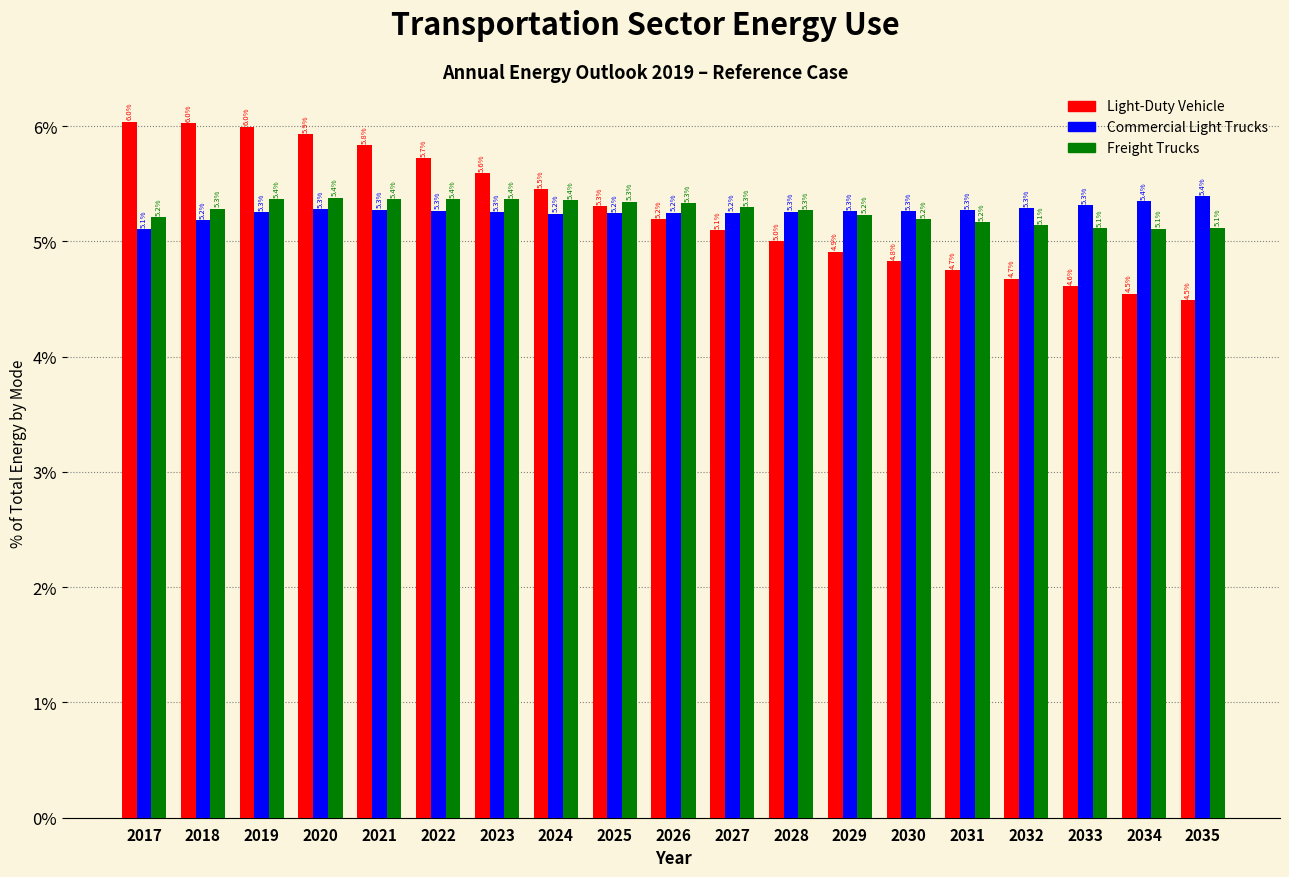

Reading right to left, list all the values displayed in this chart.

Light-Duty Vehicle: 4.5	4.5	4.6	4.7	4.7	4.8	4.9	5.0	5.1	5.2	5.3	5.5	5.6	5.7	5.8	5.9	6.0	6.0	6.0
Commercial Light Trucks: 5.4	5.4	5.3	5.3	5.3	5.3	5.3	5.3	5.2	5.2	5.2	5.2	5.3	5.3	5.3	5.3	5.3	5.2	5.1
Freight Trucks: 5.1	5.1	5.1	5.1	5.2	5.2	5.2	5.3	5.3	5.3	5.3	5.4	5.4	5.4	5.4	5.4	5.4	5.3	5.2